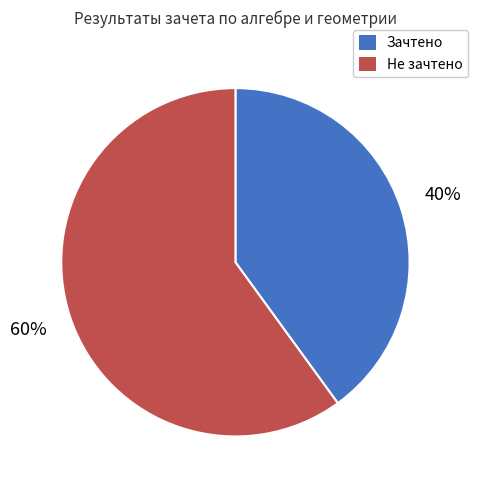

The Зачтено slice represents 26% of the pie. True or false?

False